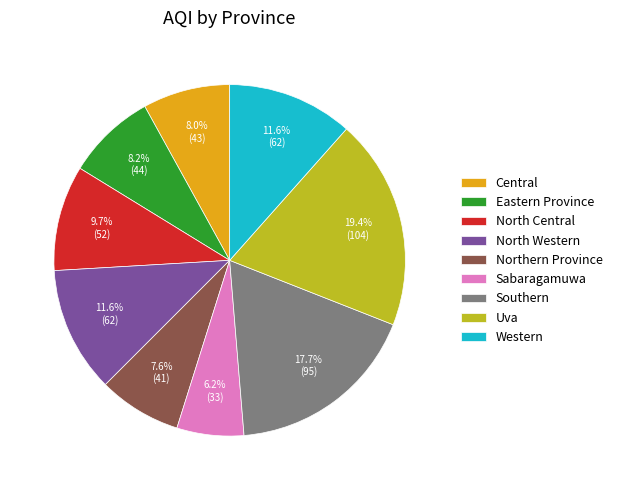

Approximately how many times larger is the value at Uva compared to Western?

1.7